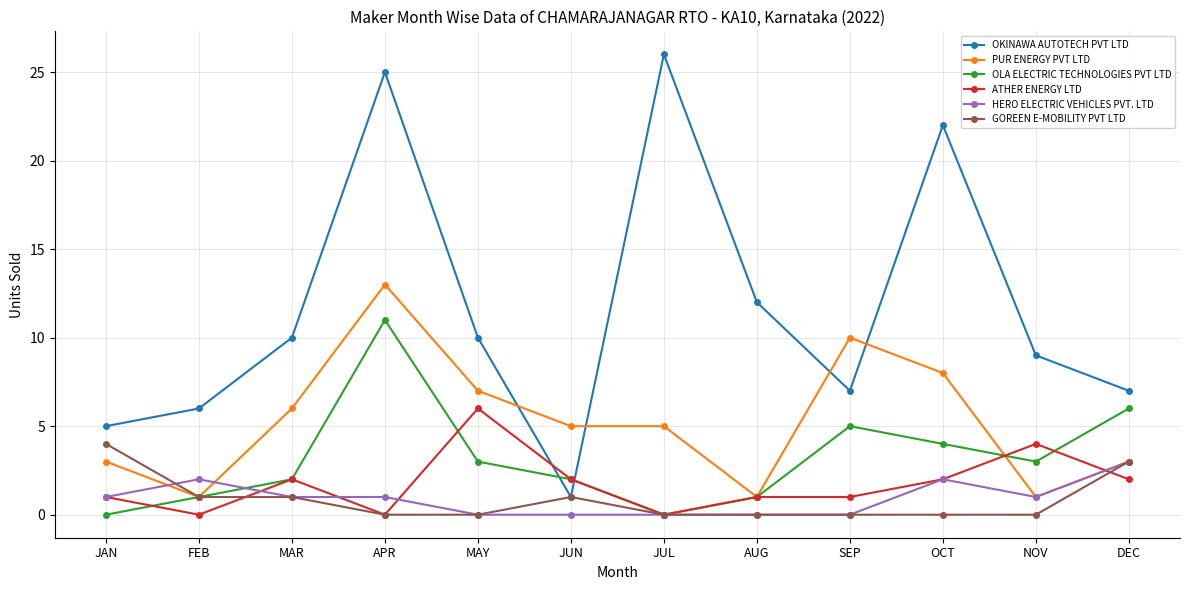

What value does the PUR ENERGY PVT LTD series have at OCT, to the nearest 10?

10